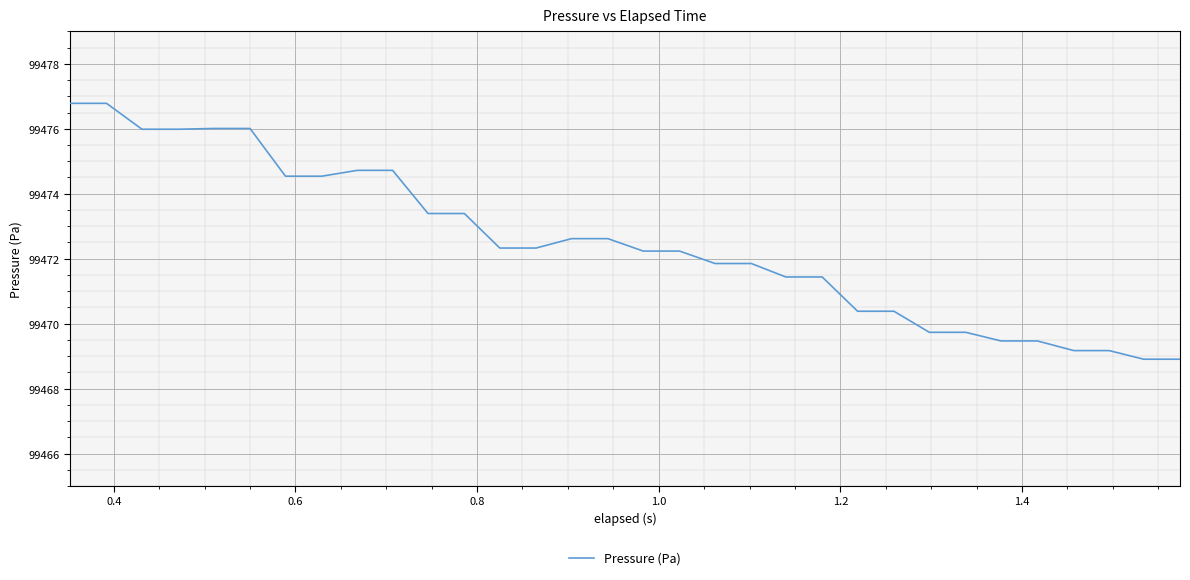

What is the difference between the maximum and minimum values?

7.9